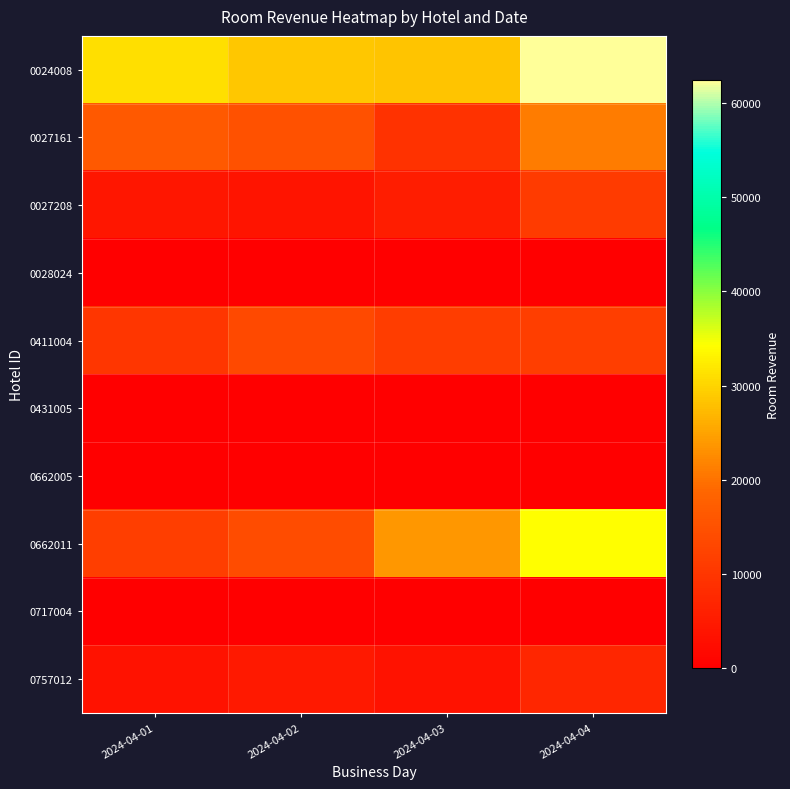

What is the maximum value shown in the chart?

62364.0